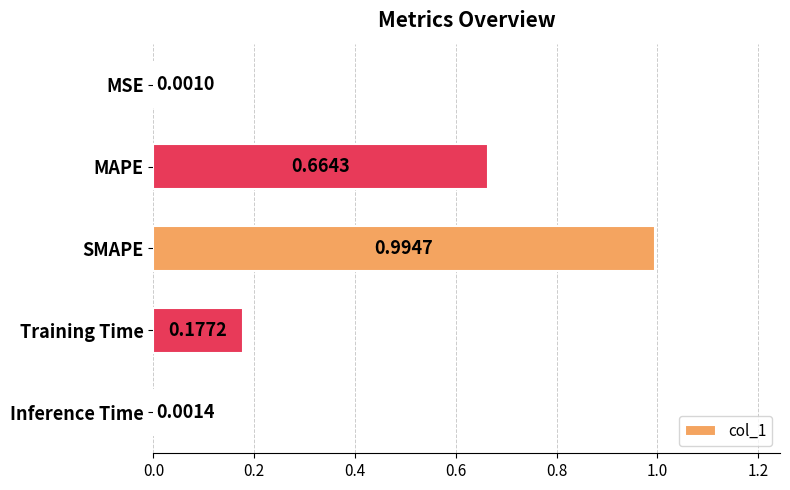

At which label is the value closest to 0?

MSE